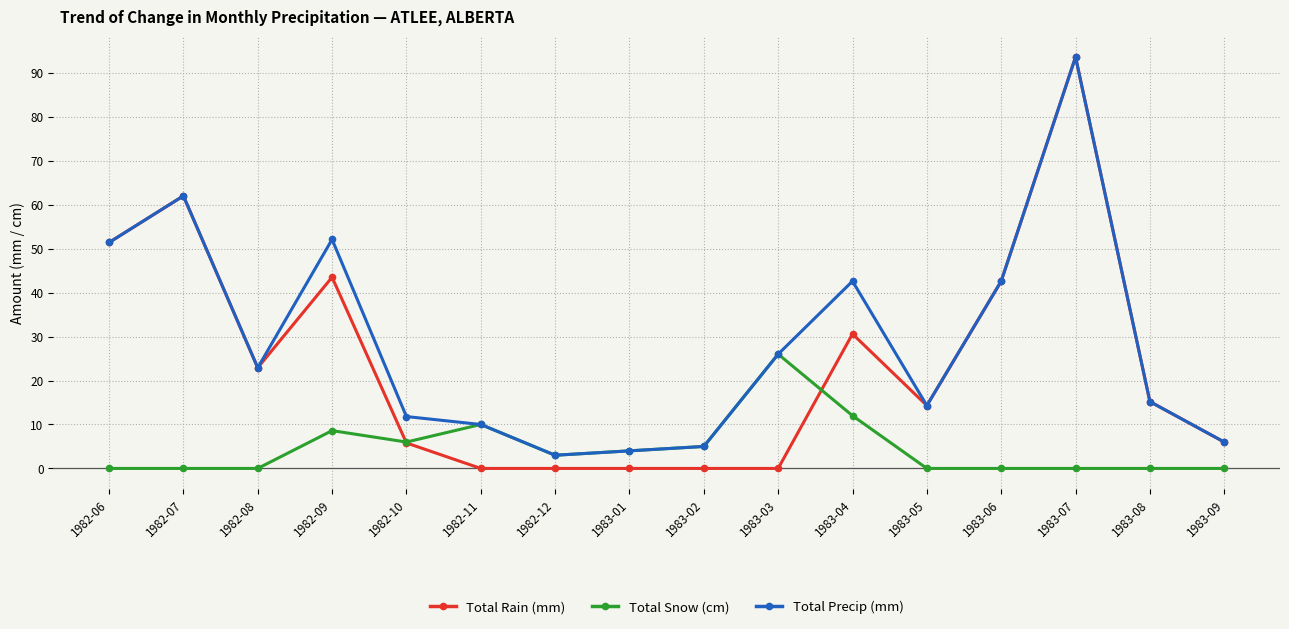

Where is the first local maximum for Total Precip (mm)?

1982-07